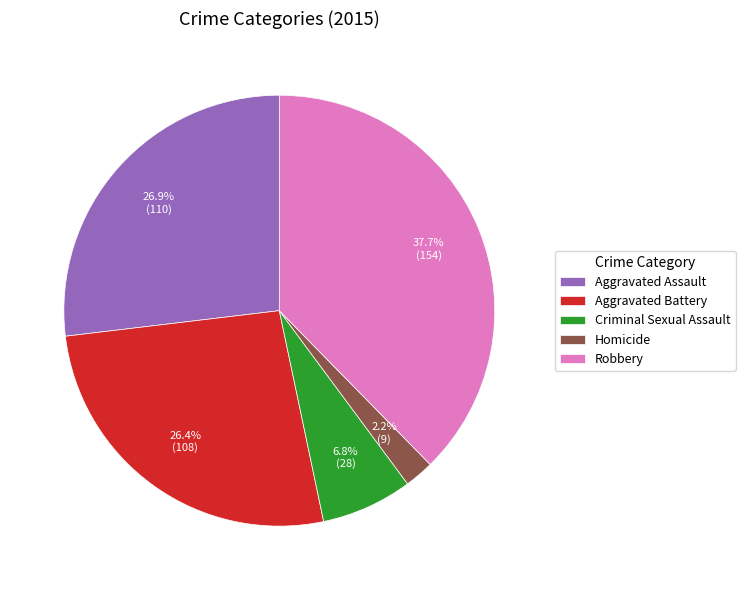

How many slices are in this pie chart?

5